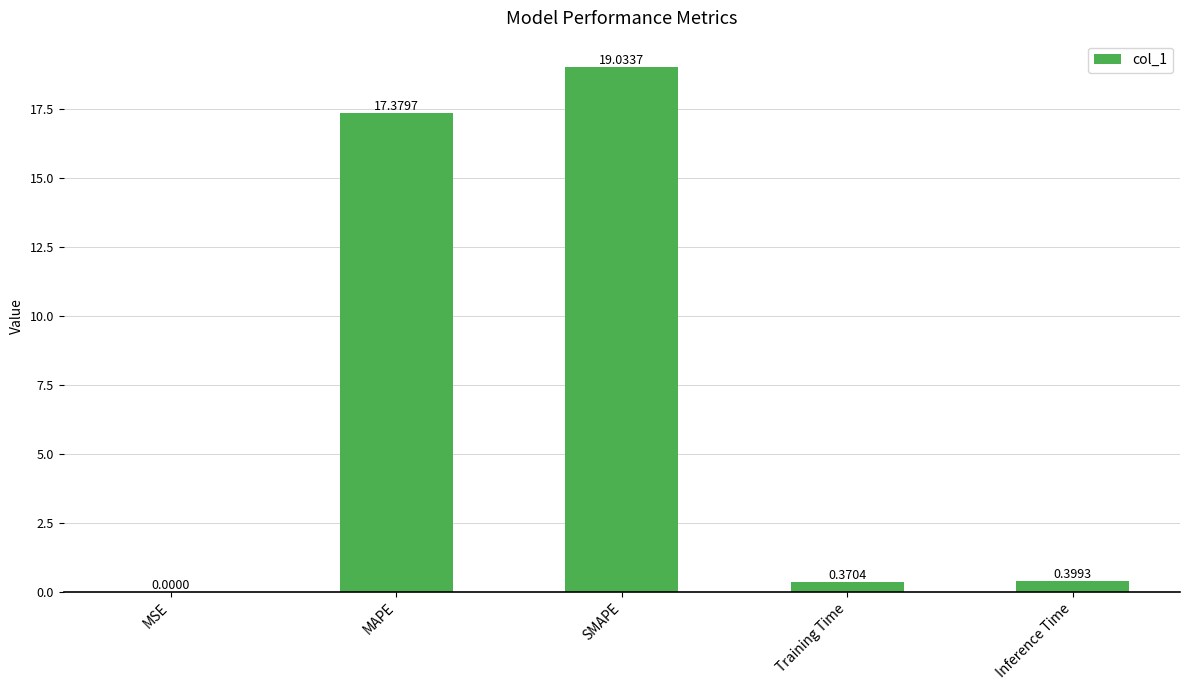

Between MSE and SMAPE, which is larger?

SMAPE